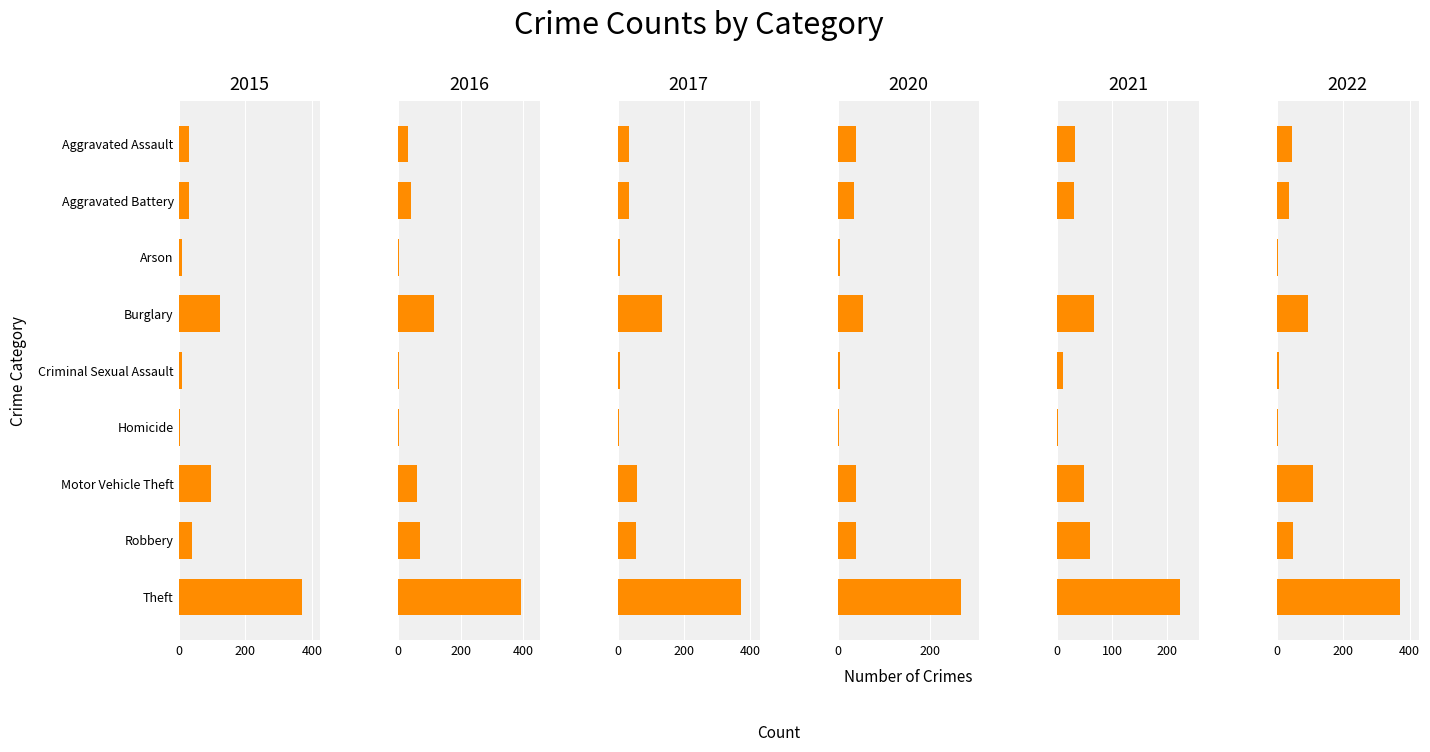

Is it true that 2020 equals 8 at Criminal Sexual Assault?

False